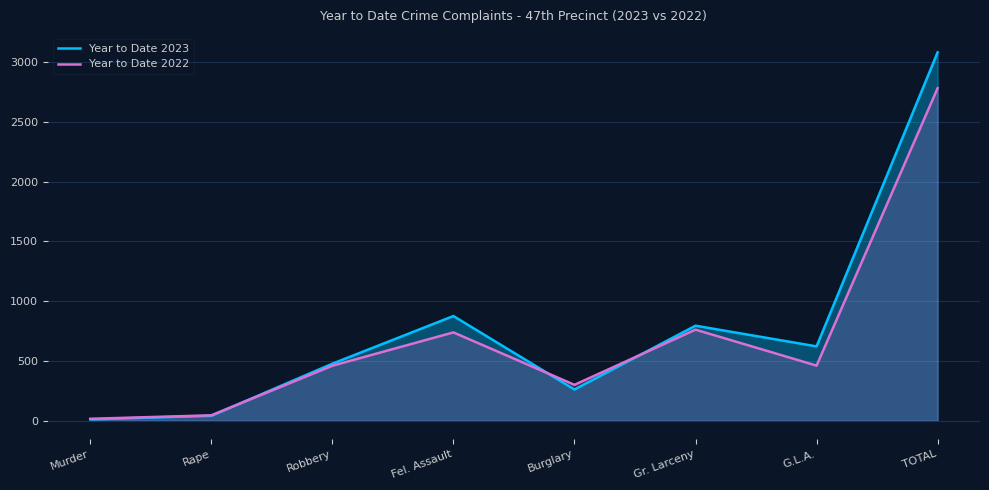

What position from the right is G.L.A.?

2